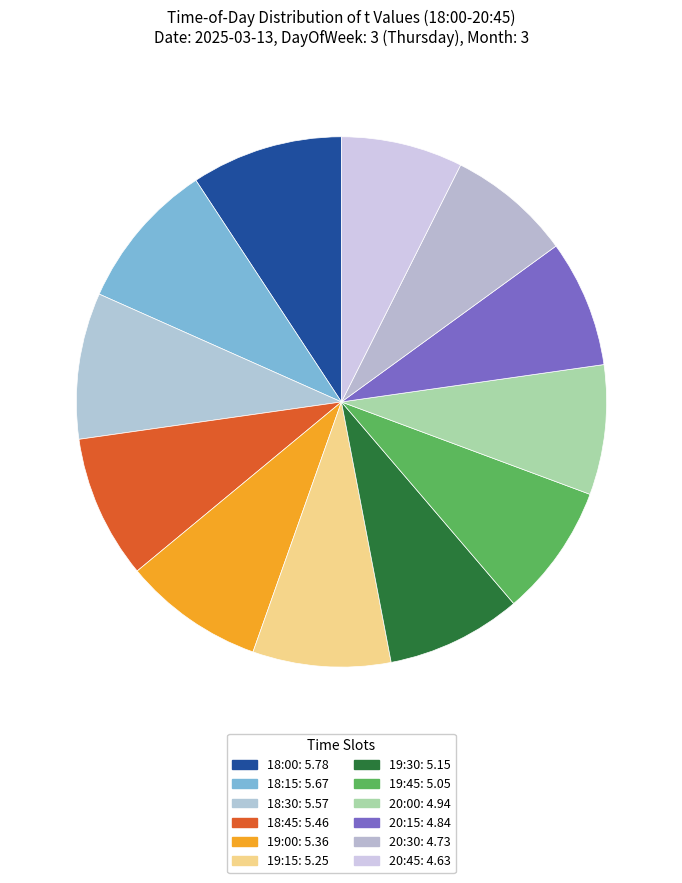

What is the ratio of the value at 20:45 to the value at 18:00?

0.8